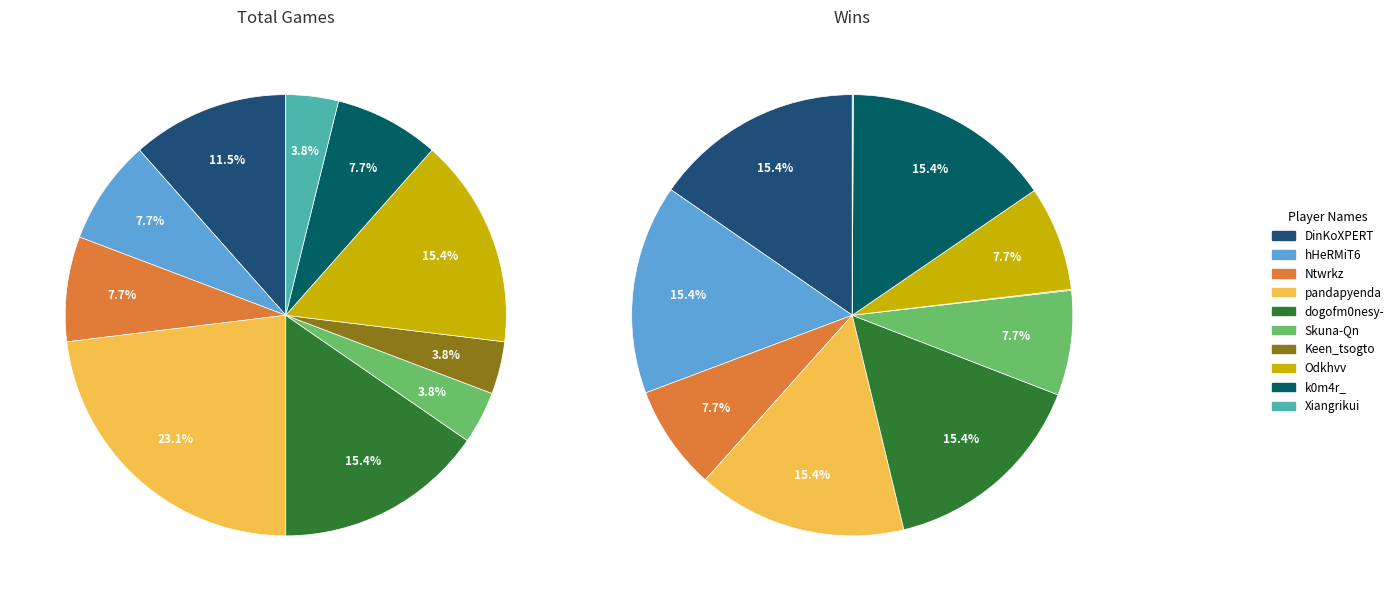

How much of the chart is everything except k0m4r_?

92.3%